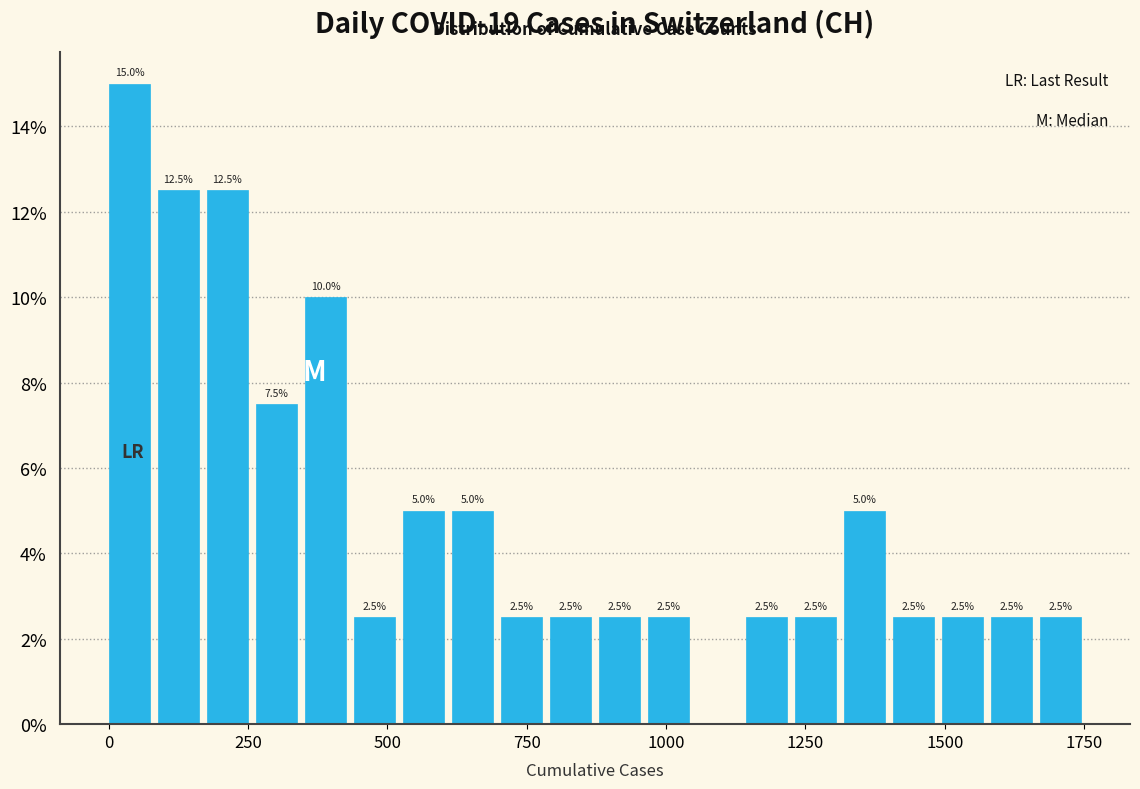

Around what value on the x-axis is the tallest bar? Give the approximate position of its centre, as read against the axis.

50